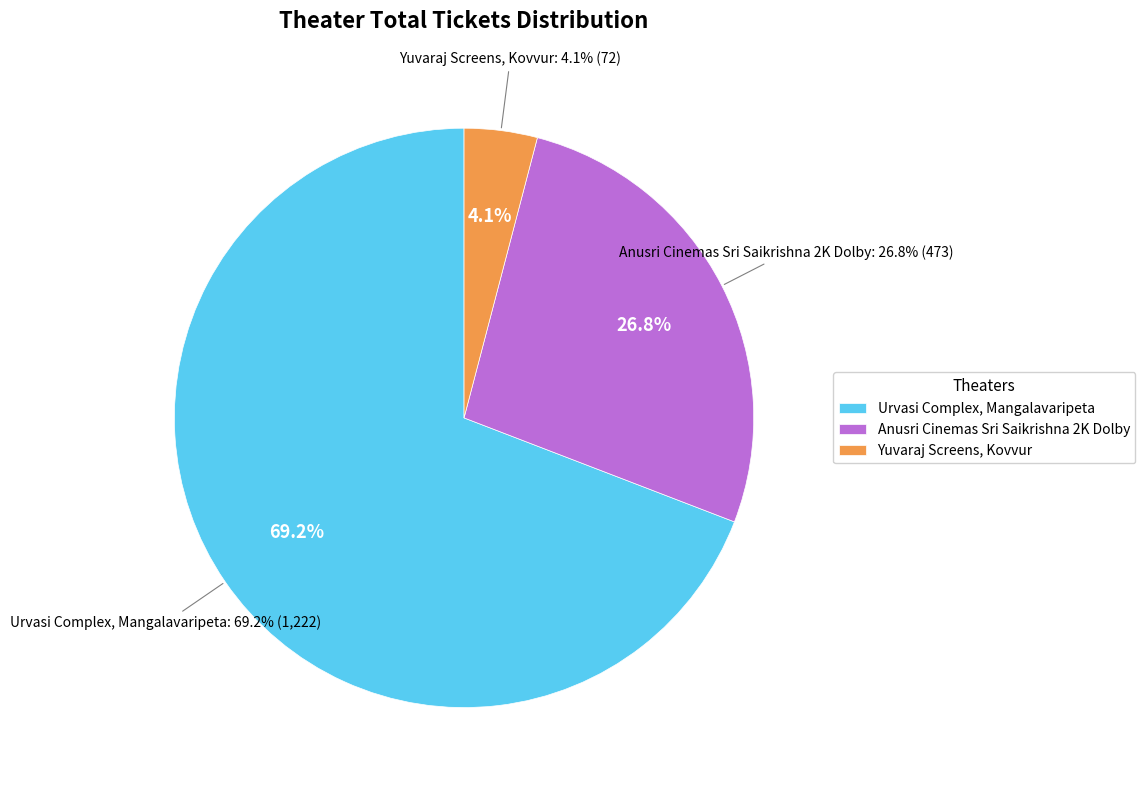

Rank the categories by value from highest to lowest.

Urvasi Complex, Mangalavaripeta, Anusri Cinemas Sri Saikrishna 2K Dolby, Yuvaraj Screens, Kovvur